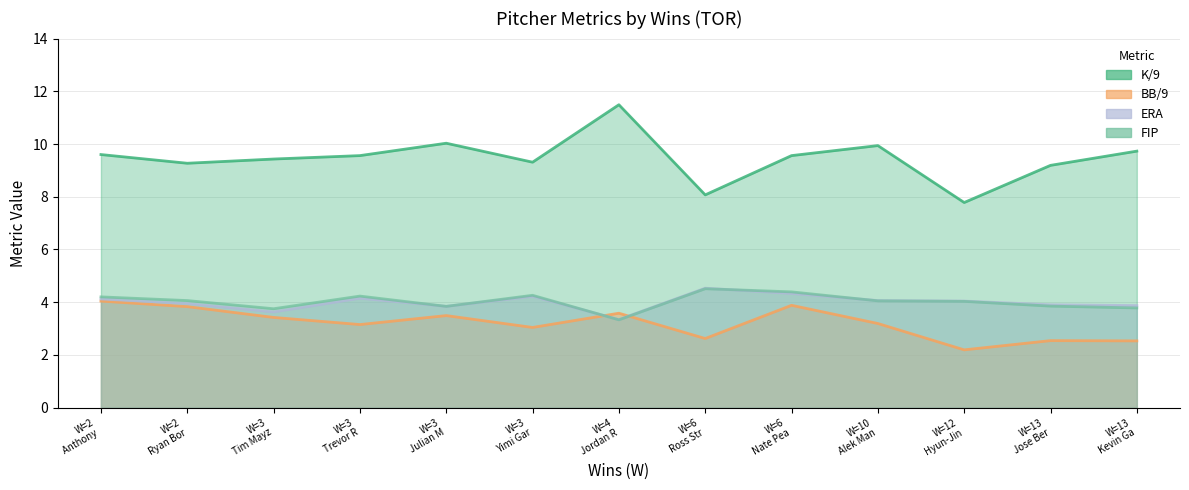

How many values in the ERA series exceed 4?

7